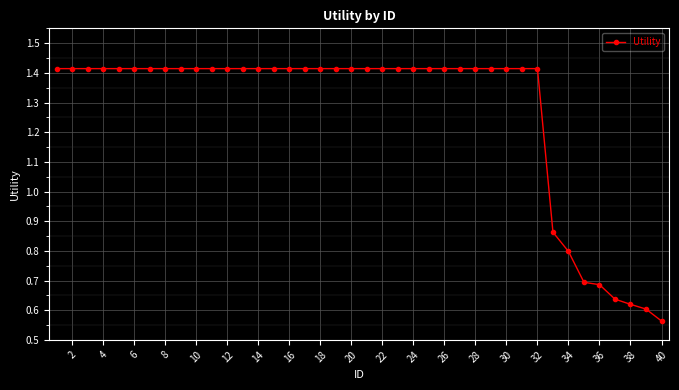

What is the sum of all values?

50.7